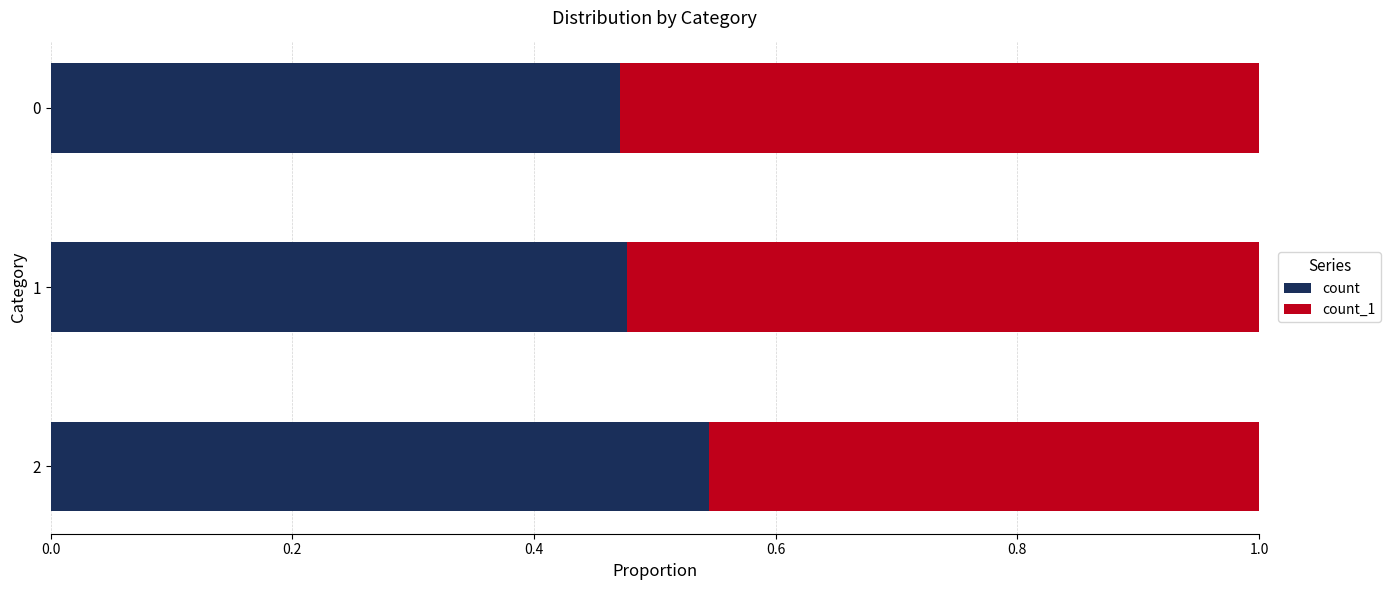

True or false: count has a value of 0.8 at 2.

False